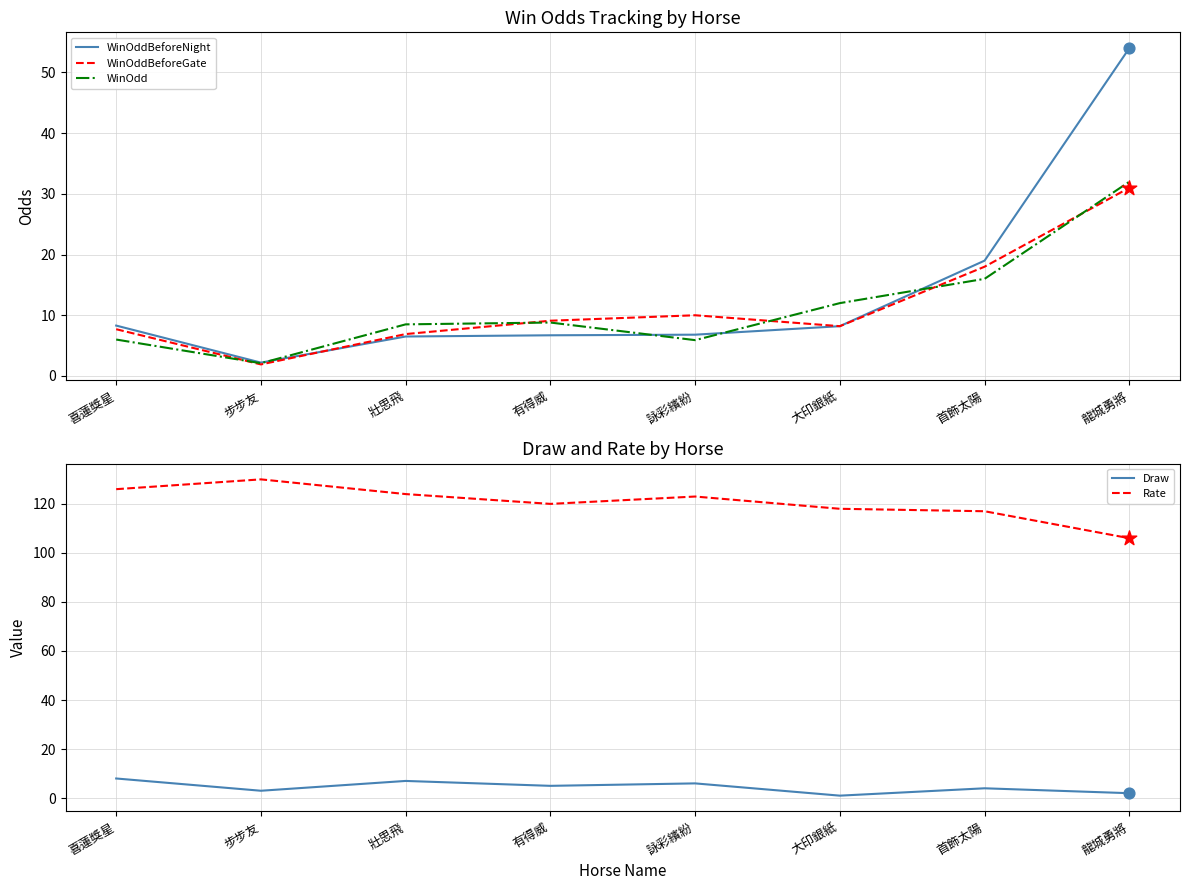

Which series reaches the maximum Y coordinate?

Rate